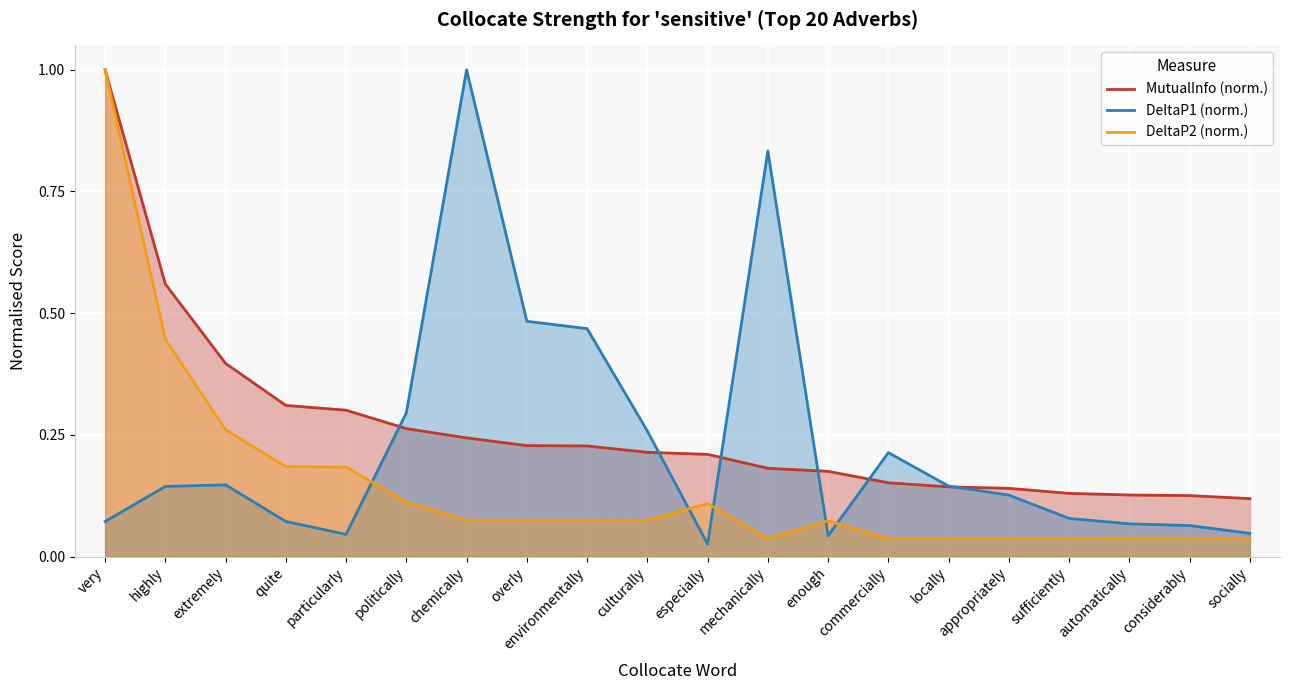

What is the total value across all series at especially?

0.3